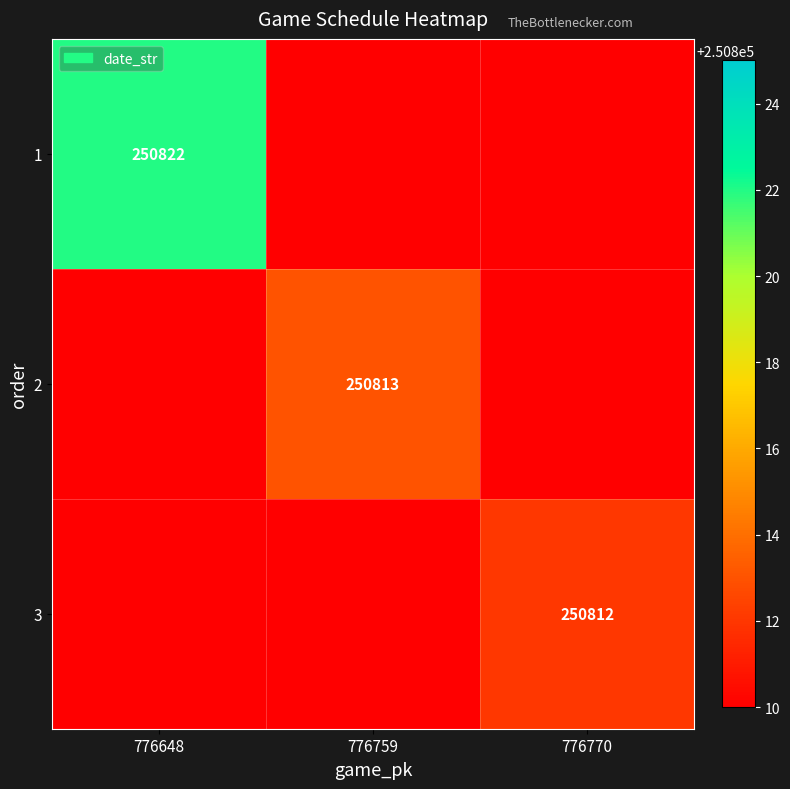

What is the difference between the highest and lowest values at 776759?

250813